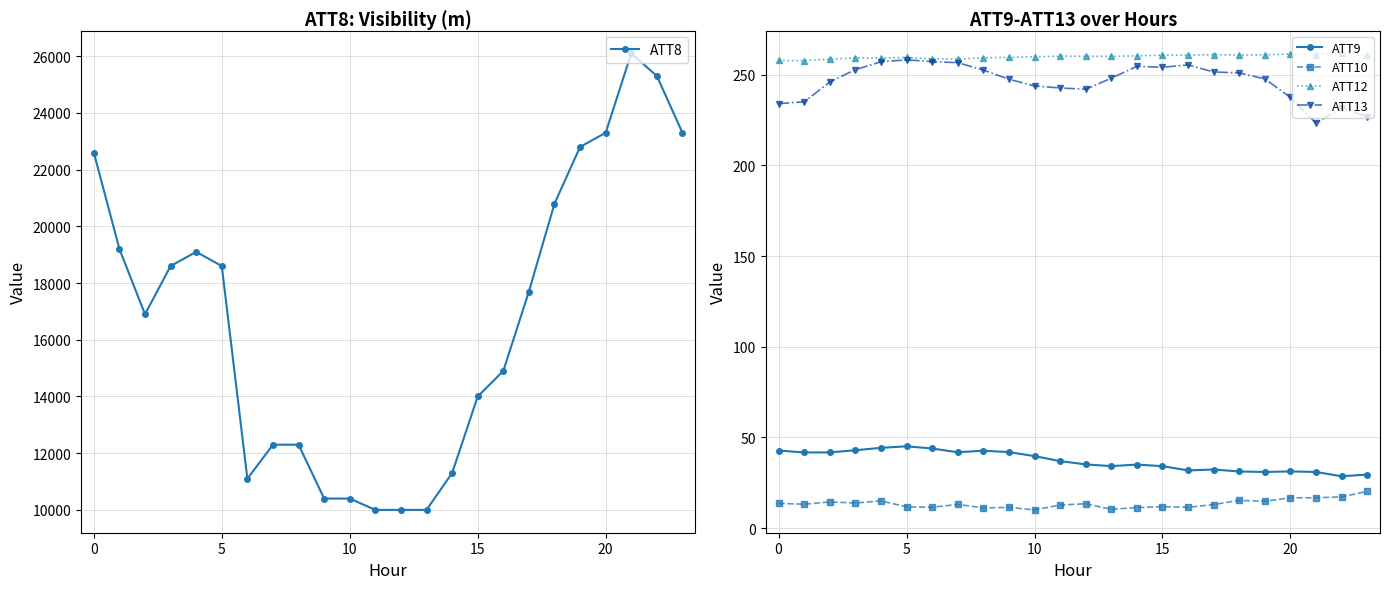

Reading right to left, what are all the values shown in this chart?

ATT8: 23300.0	25300.0	26100.0	23300.0	22800.0	20800.0	17700.0	14900.0	14000.0	11300.0	10000.0	10000.0	10000.0	10400.0	10400.0	12300.0	12300.0	11100.0	18600.0	19100.0	18600.0	16900.0	19200.0	22600.0
ATT9: 29.5	28.6	31.0	31.3	31.0	31.3	32.3	31.8	34.2	35.0	34.2	35.2	37.0	39.7	41.9	42.7	41.8	43.9	45.1	44.3	43.0	41.8	41.7	42.8
ATT10: 20.3	17.3	16.8	16.7	14.8	15.3	13.0	11.5	11.9	11.4	10.4	13.5	12.8	10.1	11.5	11.2	13.1	11.5	11.8	15.1	13.9	14.5	13.2	13.7
ATT12: 260.9	261.7	261.1	261.3	261.0	260.8	261.0	260.7	260.7	260.3	260.1	260.1	260.1	259.9	259.5	259.2	258.6	258.7	259.4	259.1	259.2	258.5	257.7	257.8
ATT13: 226.9	231.7	223.2	237.5	247.6	250.9	251.4	255.3	254.1	254.6	248.0	241.9	242.6	243.7	247.4	252.5	256.6	257.2	258.1	257.1	252.7	245.9	235.0	234.0